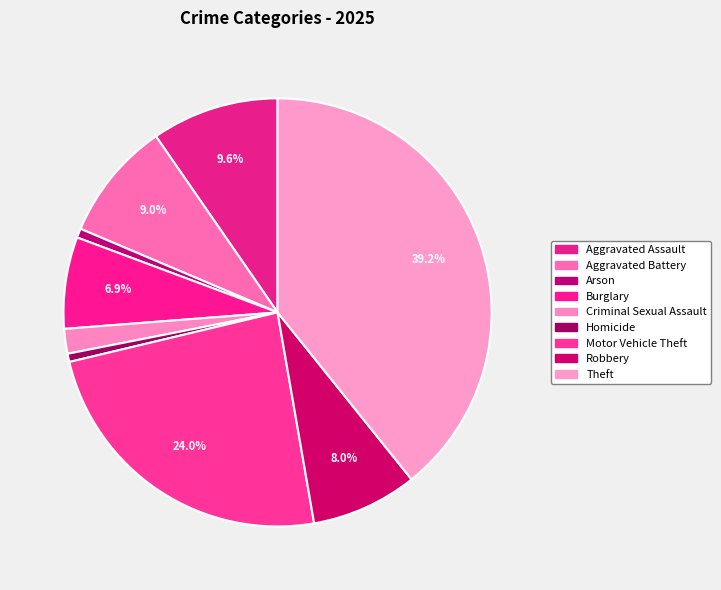

Which has a higher value, Theft or Burglary?

Theft